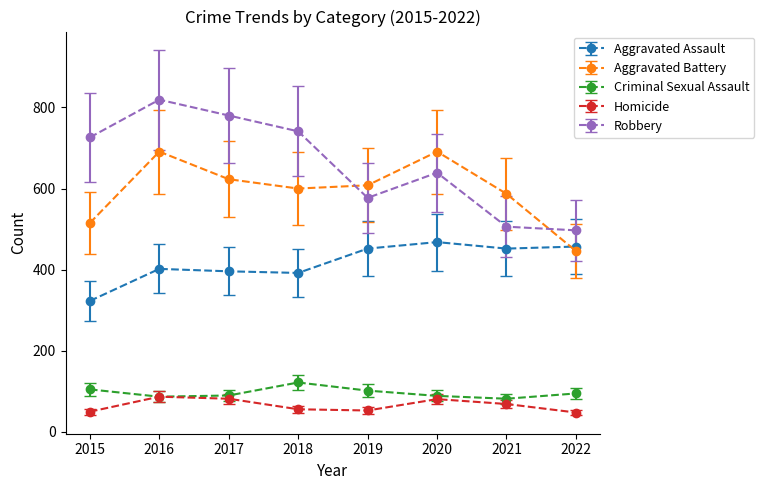

At how many categories does at least one series exceed 200?

8